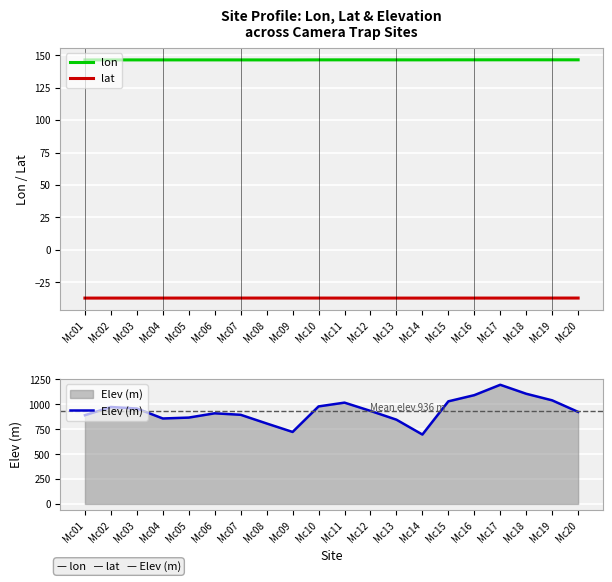

At how many categories does at least one series exceed 497?

20